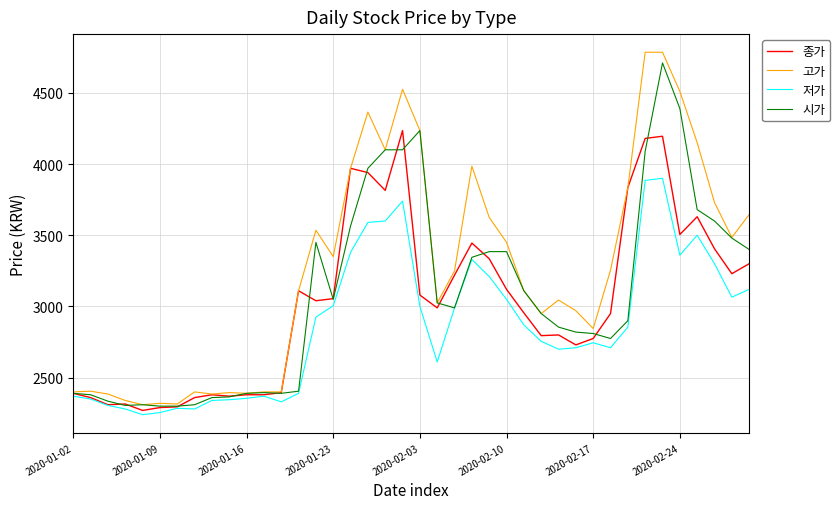

What is the smallest value displayed?

2240